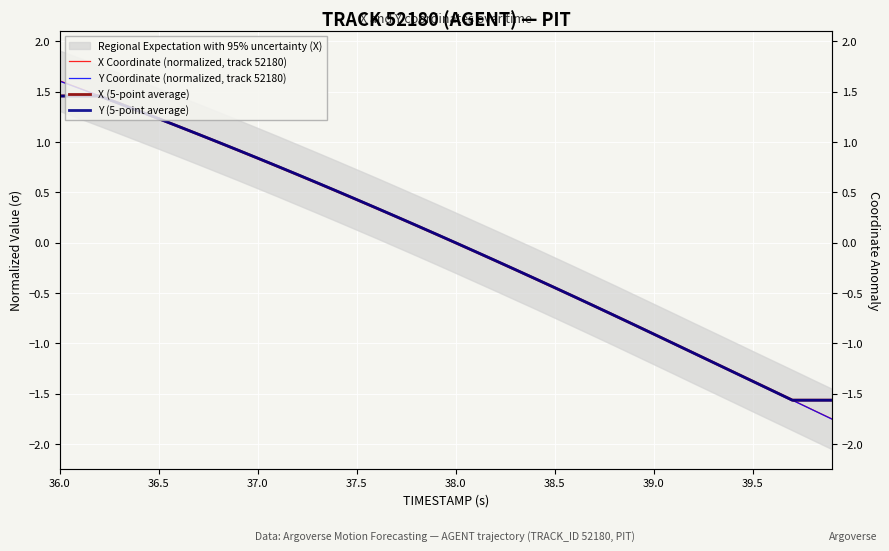

Is it true that X Coordinate (normalized, track 52180) equals 0.4 at 37.5?

False